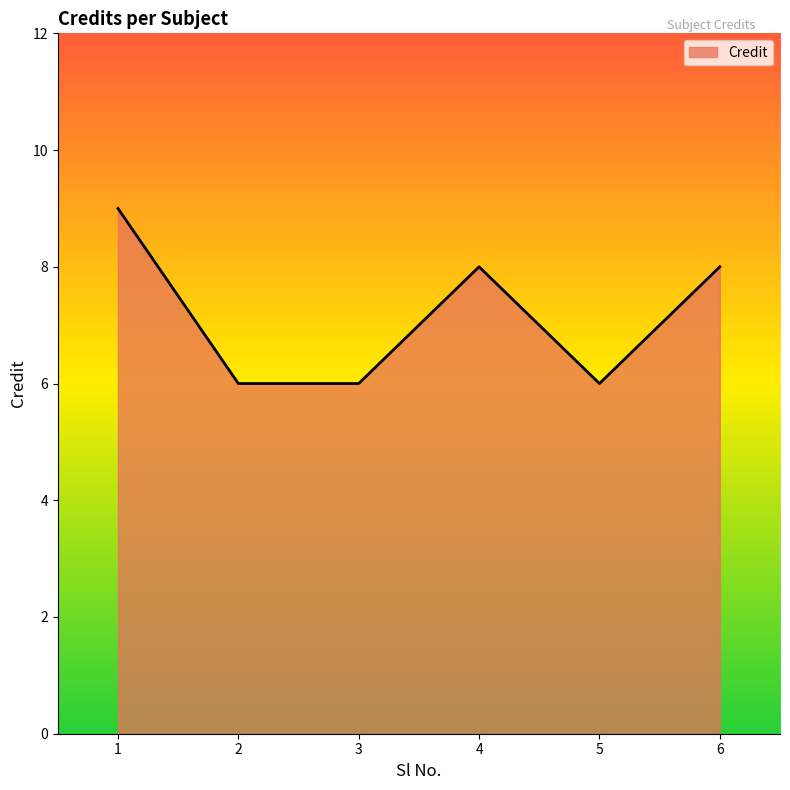

How many lines are shown in the chart?

1